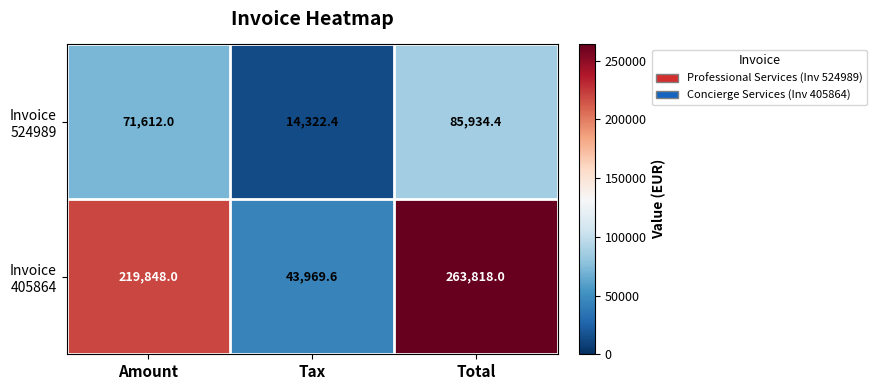

At which category does the chart reach its minimum across all series?

Tax